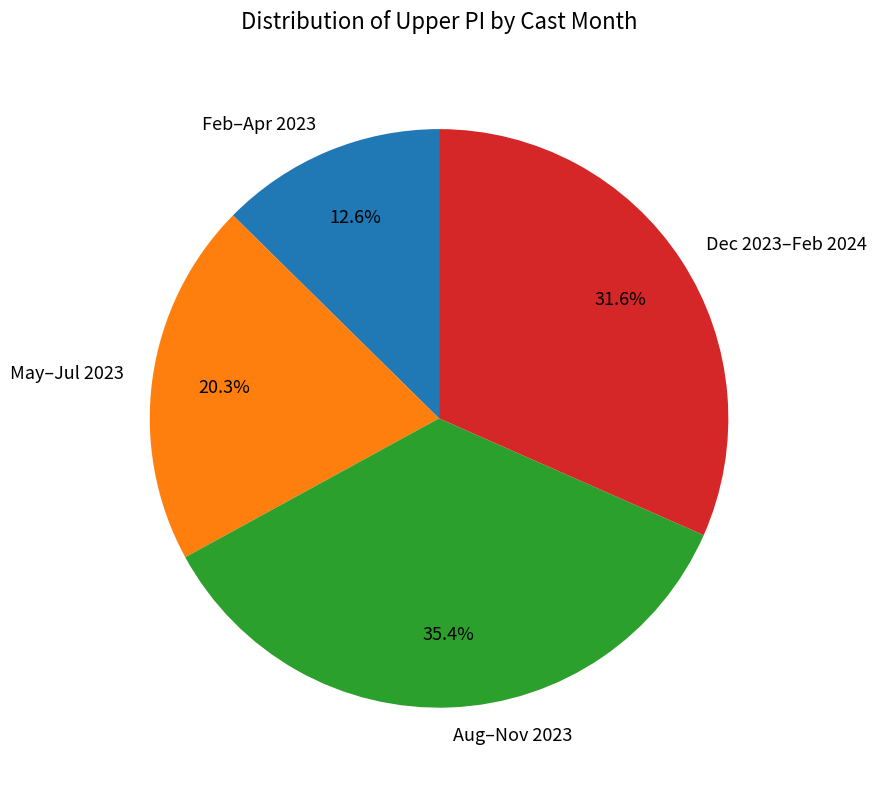

Combined, do May–Jul 2023 and Aug–Nov 2023 account for over 50%?

Yes